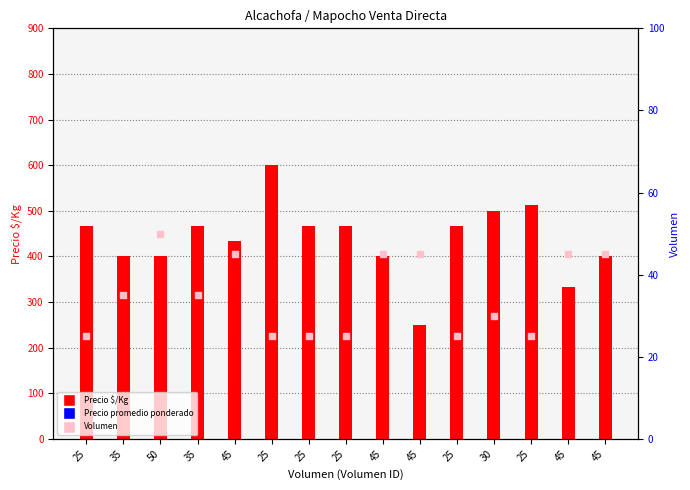

Which series has the largest total across all categories?

Precio $/Kg